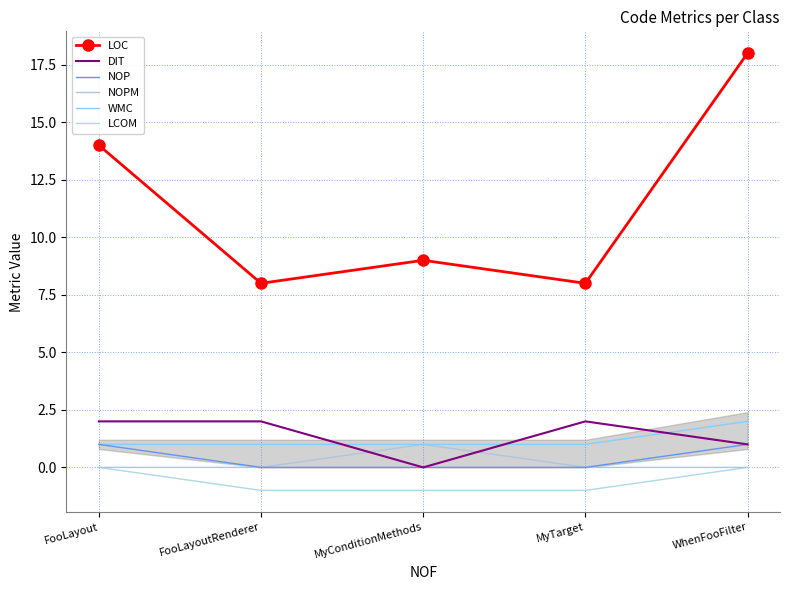

What is the difference between the maximum and minimum values in the DIT series?

2